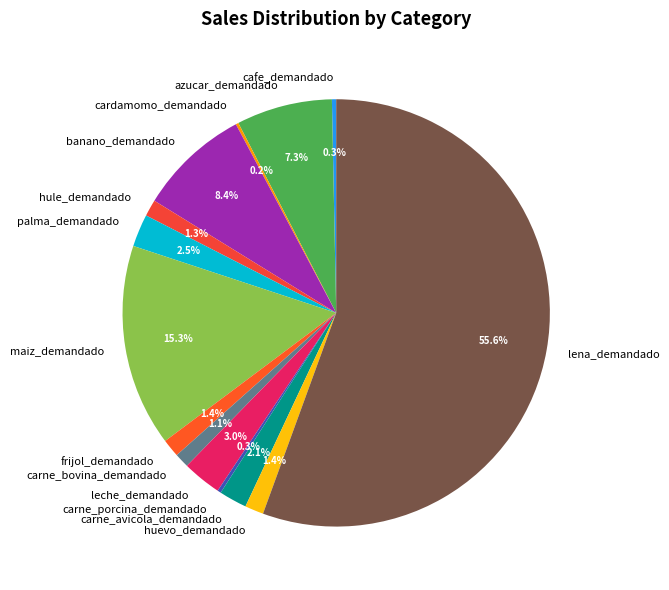

To the nearest percent, what is the difference between the largest and smallest slice percentages?

55%